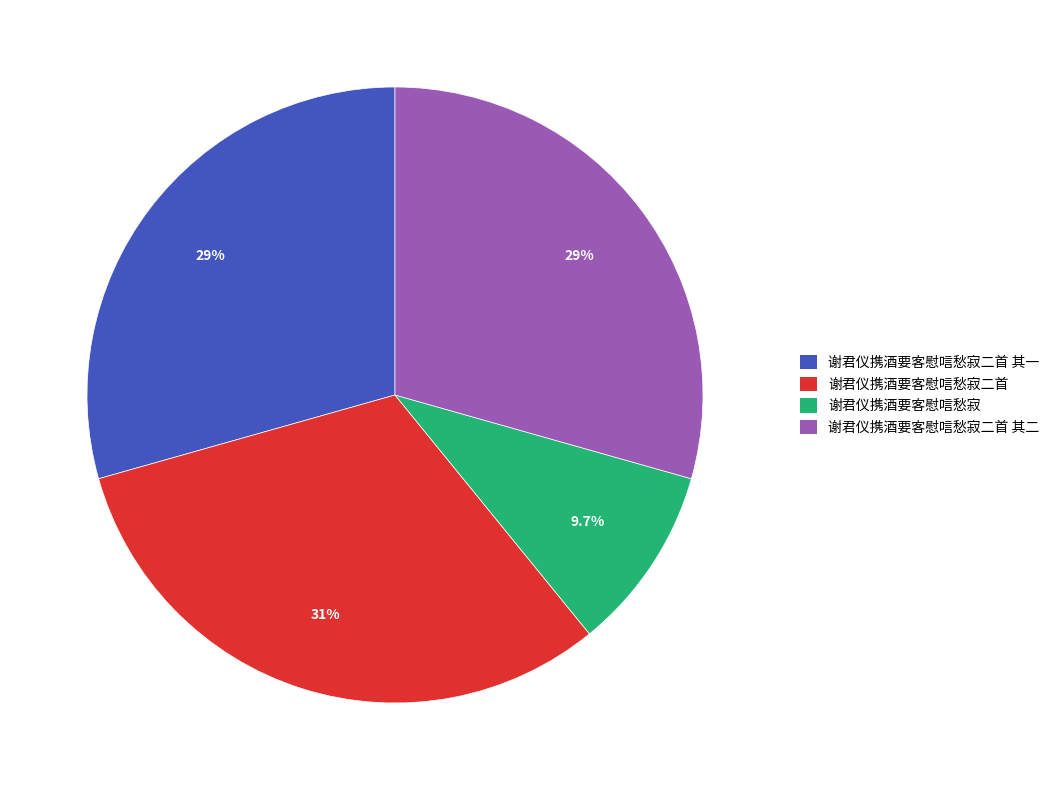

Is there a majority slice in this chart?

No